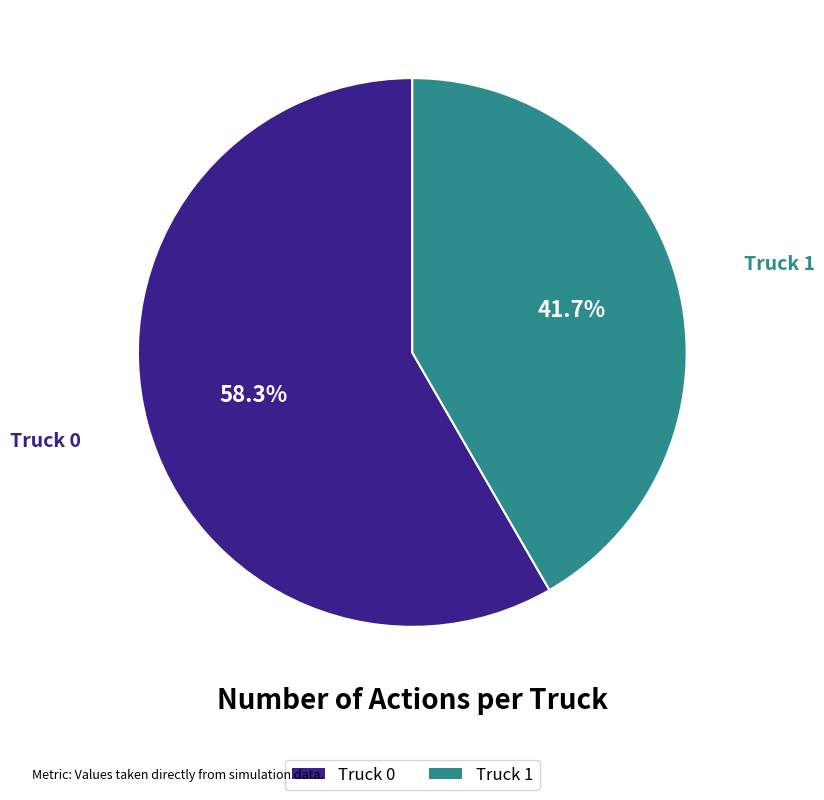

What is the smallest slice in the pie chart?

Truck 1